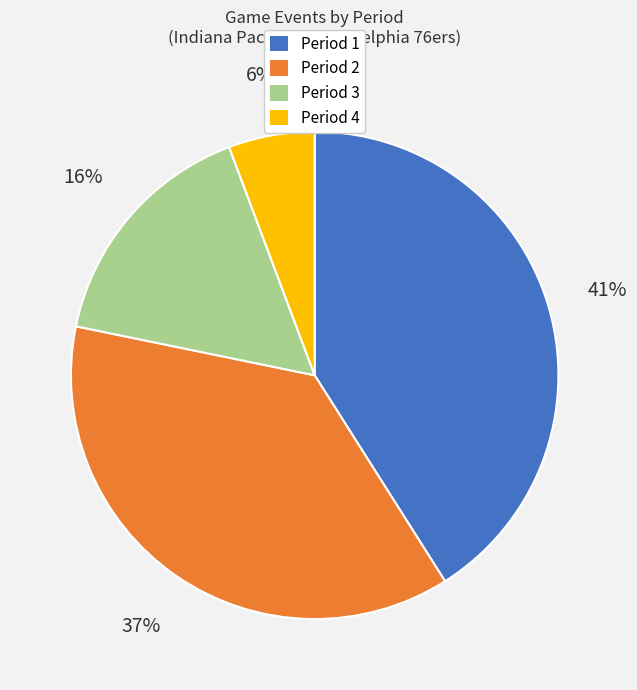

What is the smallest slice in the pie chart?

Period 4